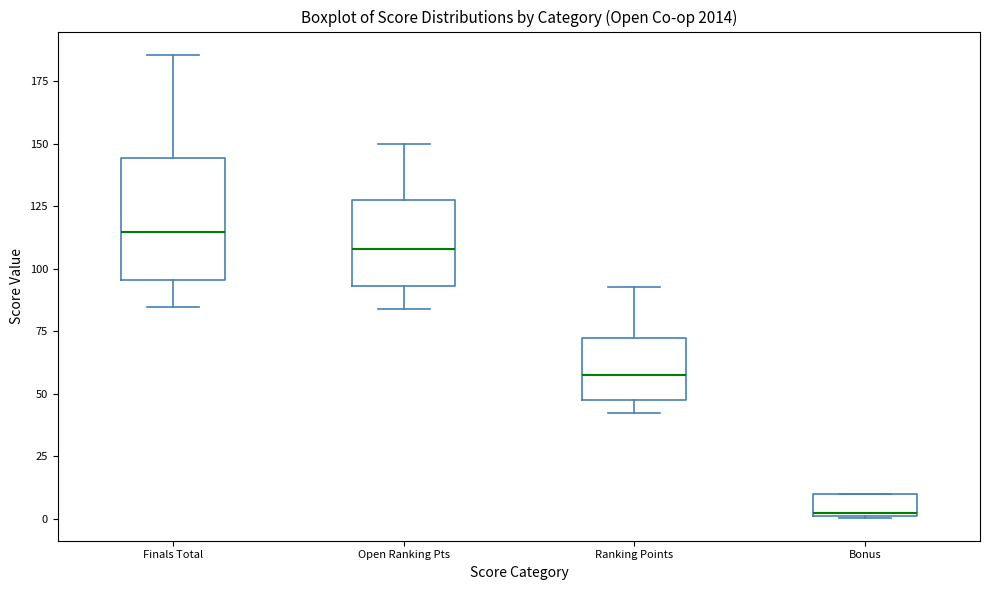

Which box is the tallest, from its lower edge to its upper edge?

Finals Total